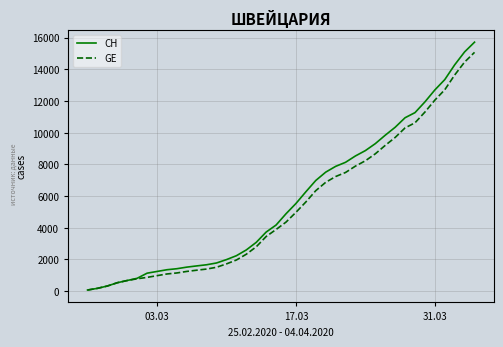

What is the greatest value displayed?

15719